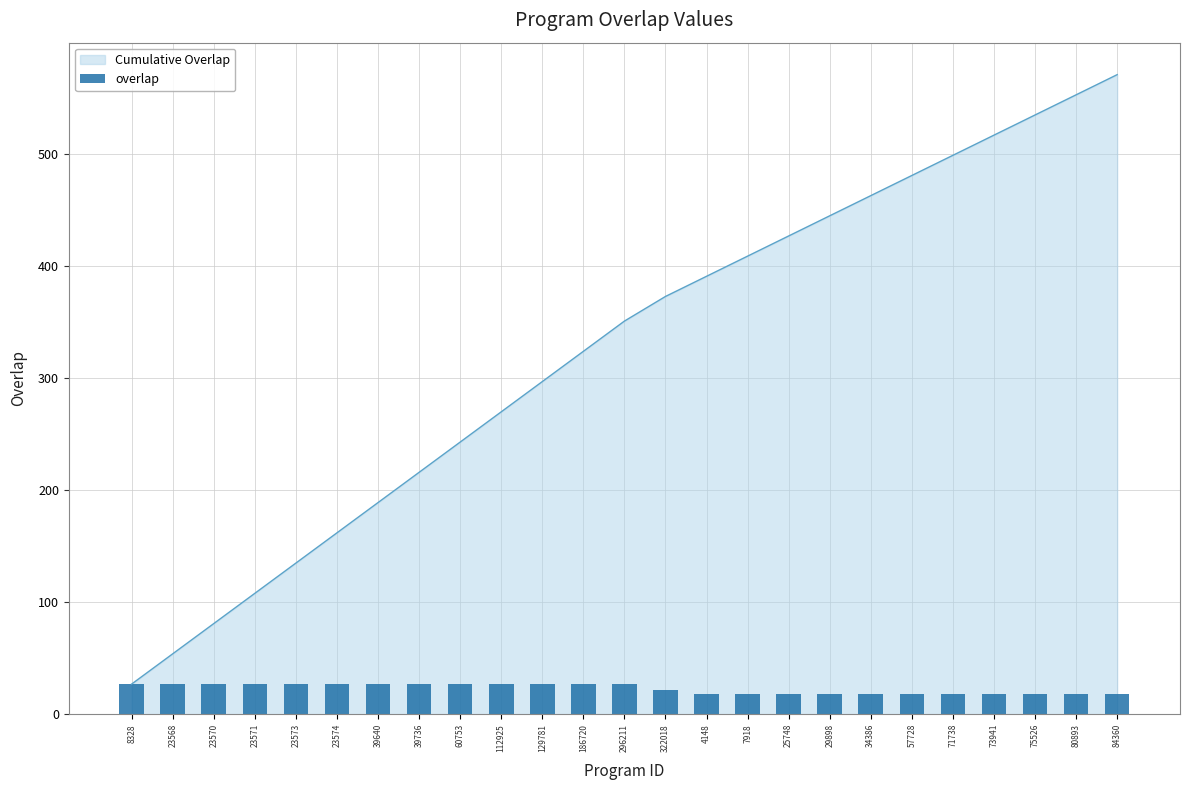

What is the sum of all values?

571